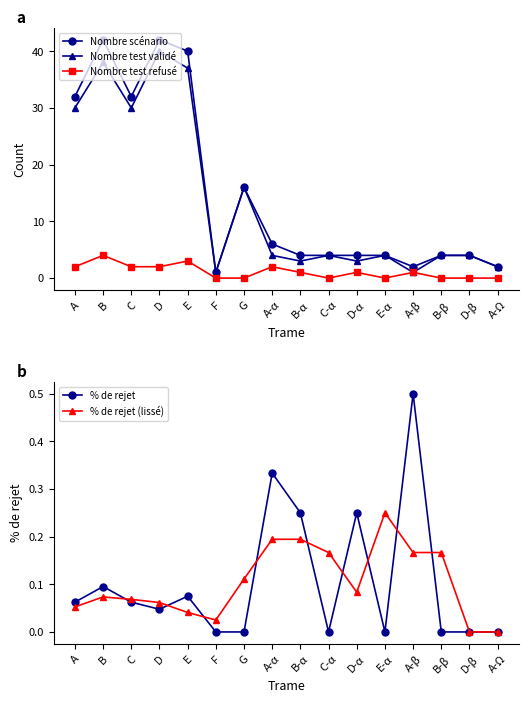

True or false: Nombre scénario and Nombre test validé intersect in this chart.

False